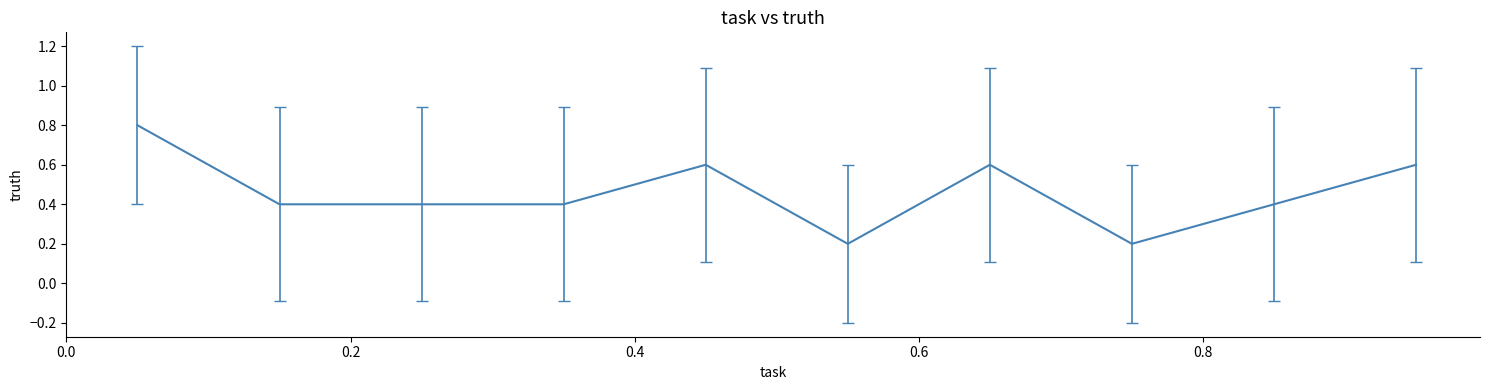

What is the difference between the maximum and second lowest values?

0.6